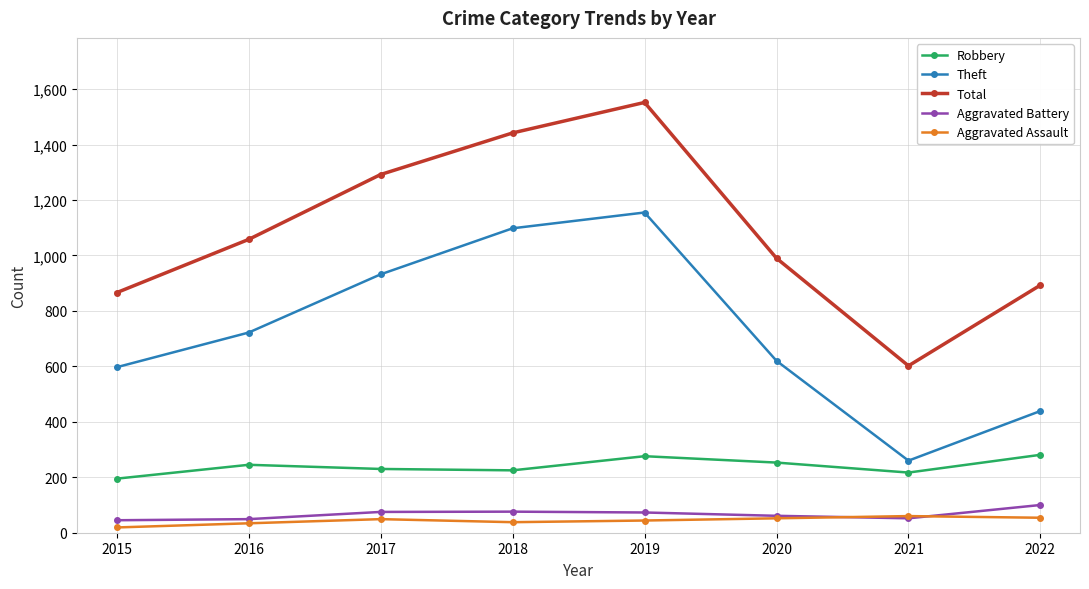

What is the maximum value for Total?

1552